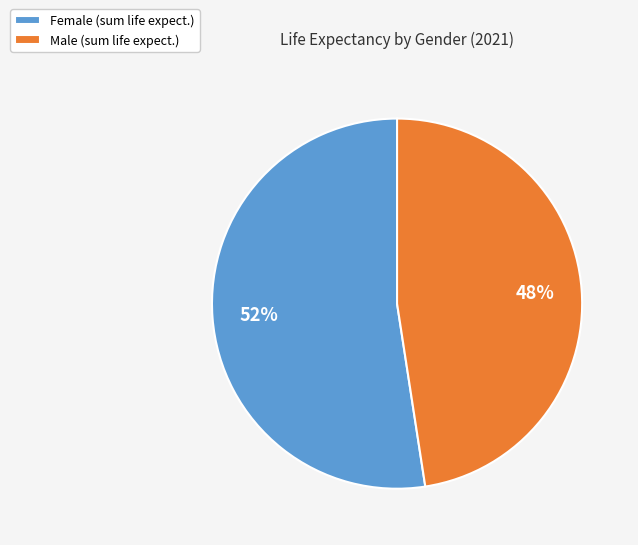

What percentage is the Female slice, to the nearest percent?

52%